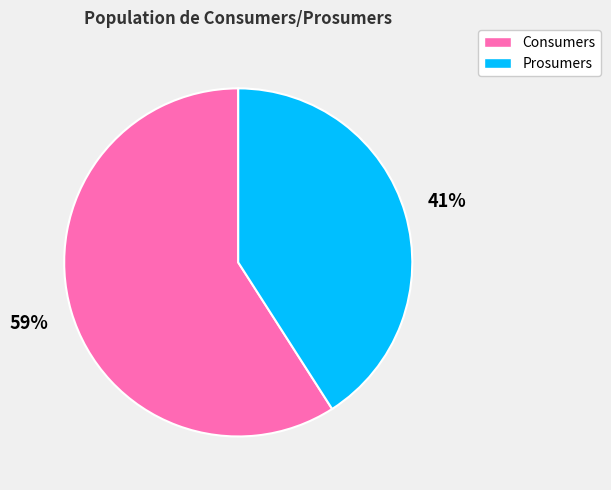

Is the sum of Consumers and Prosumers greater than half?

Yes